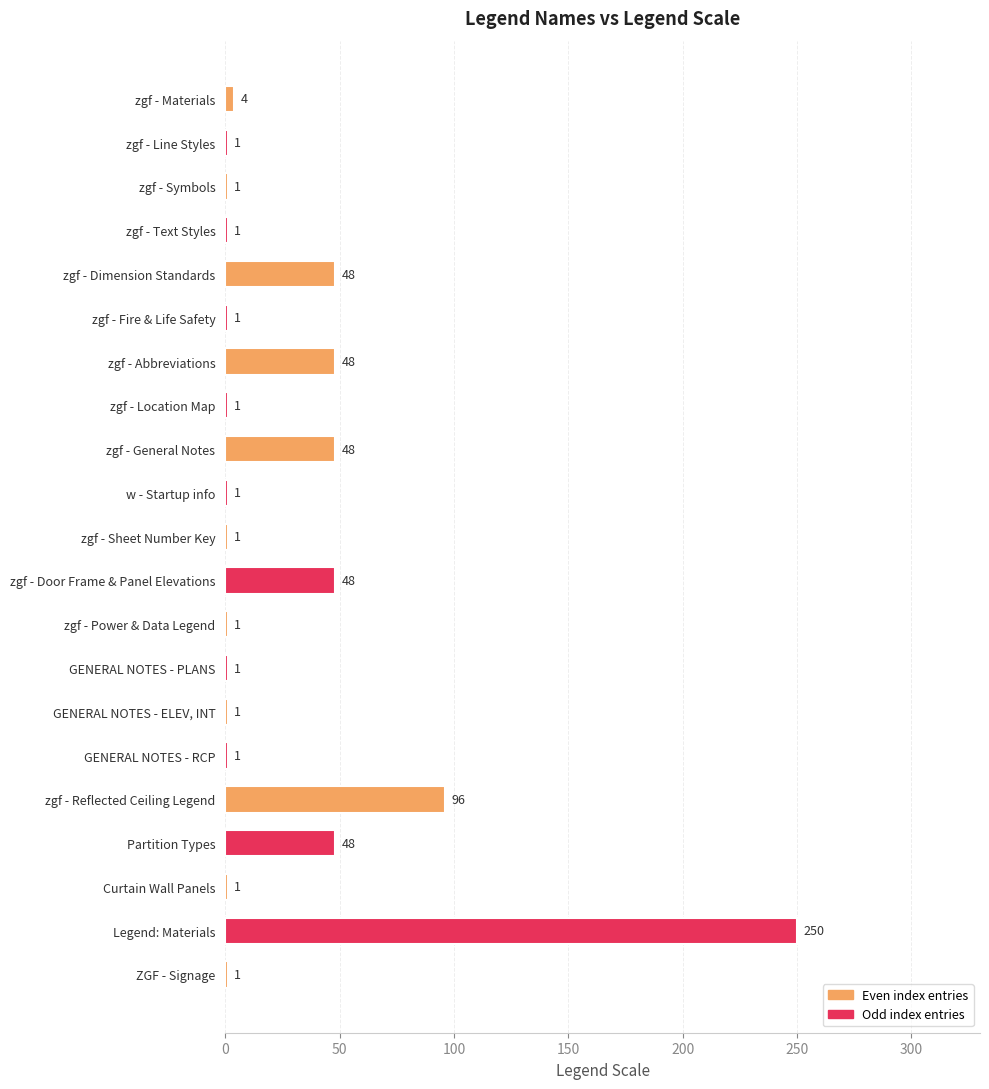

What is the average value?

29